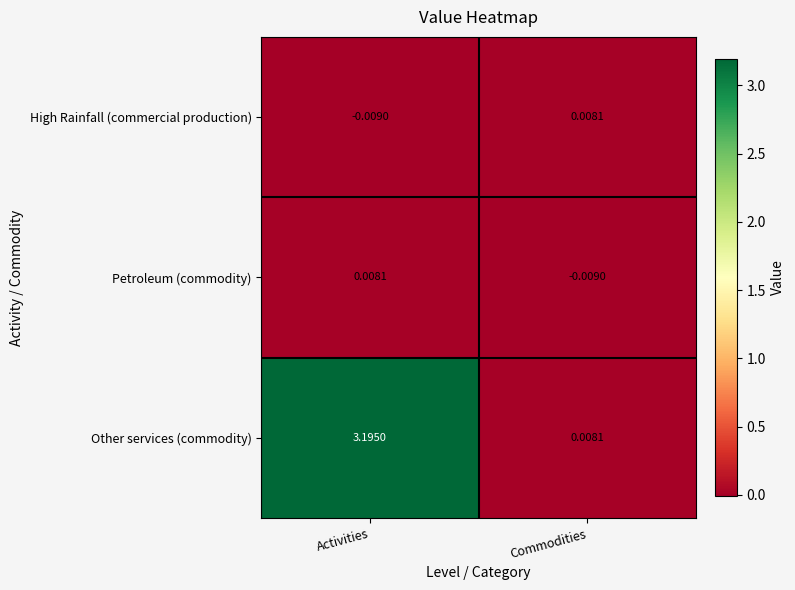

How many values in High Rainfall (commercial production) are above zero?

1